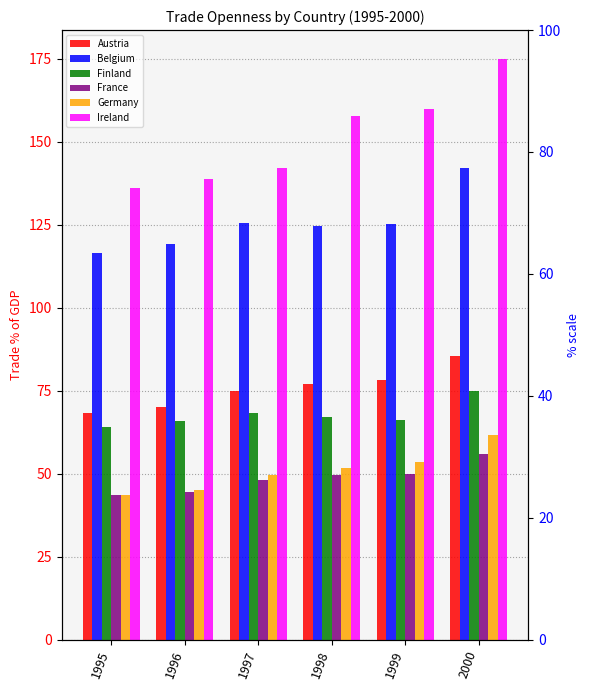

At which label does Belgium reach its peak?

2000